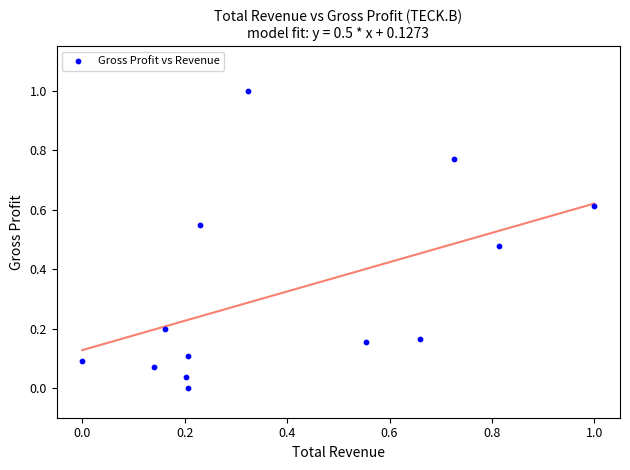

What is the range of X values (max minus min)?

1.0